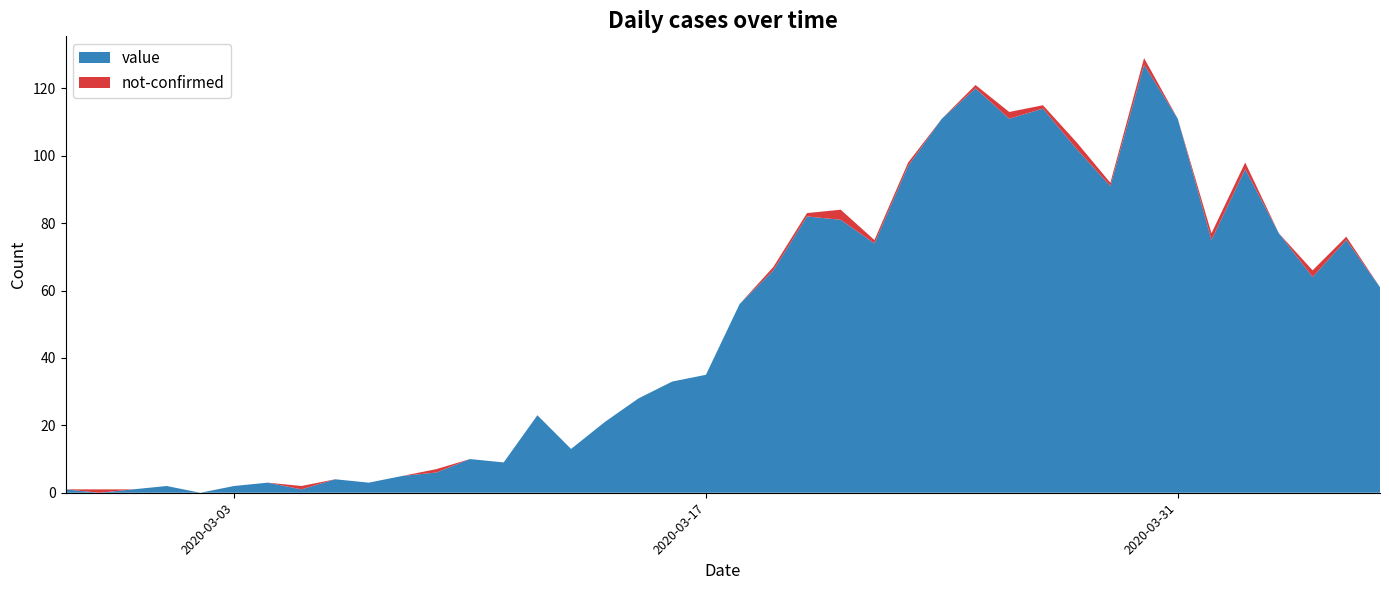

Reading left to right, what are all the values shown in this chart?

value: 1	0	1	2	0	2	3	1	4	3	5	6	10	9	23	13	21	28	33	35	56	66	82	81	74	97	111	120	111	114	102	91	127	111	75	96	77	64	75	61
not-confirmed: 0	1	0	0	0	0	0	1	0	0	0	1	0	0	0	0	0	0	0	0	0	1	1	3	1	1	0	1	2	1	2	1	2	0	2	2	0	2	1	0